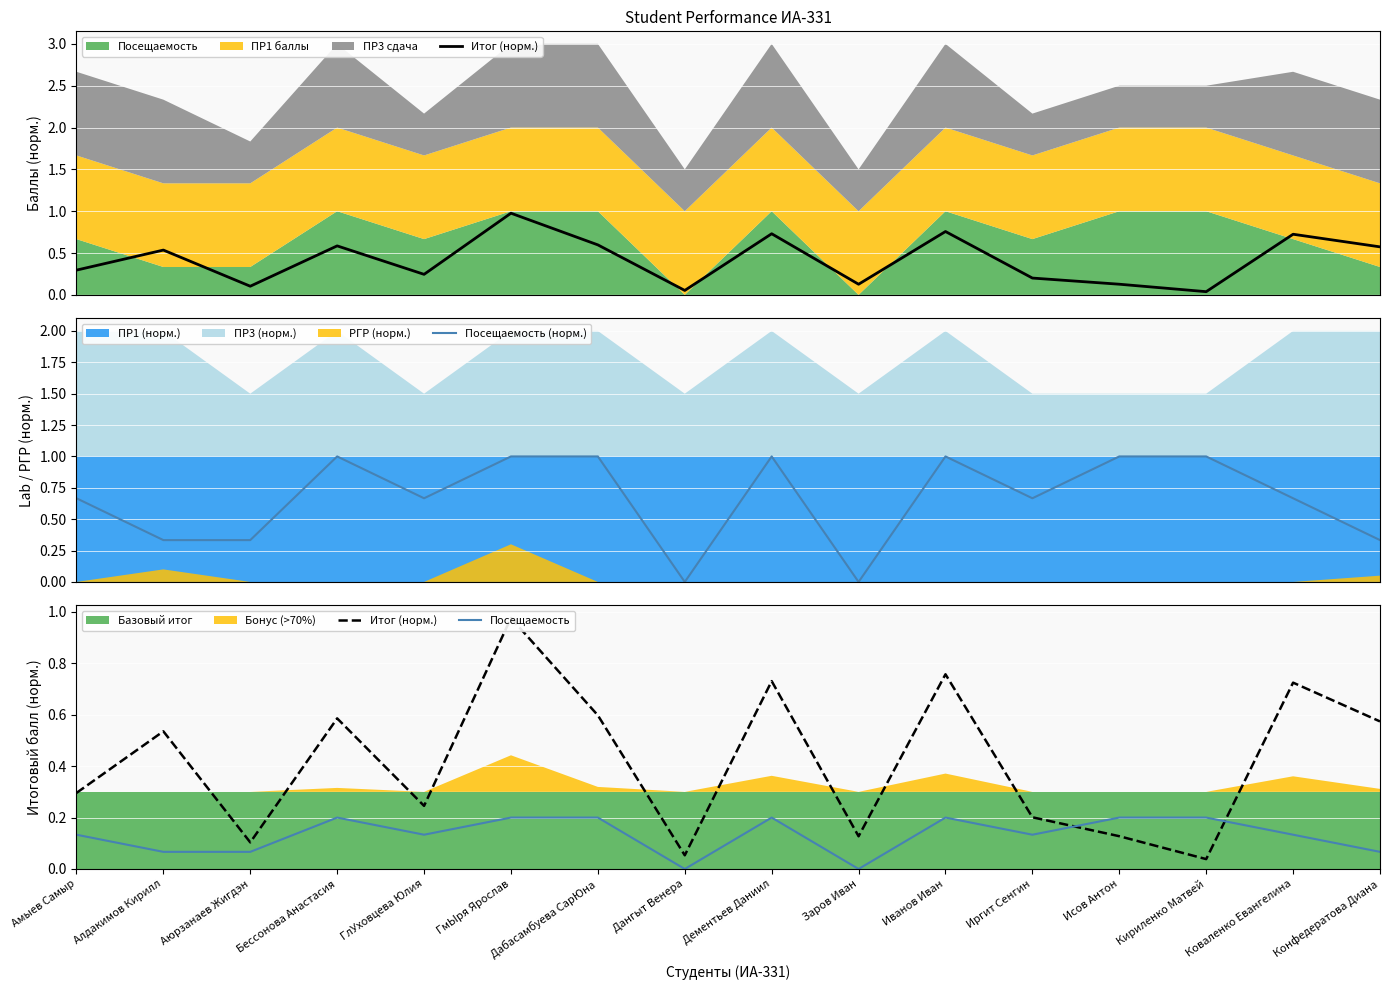

At which label does Посещаемость (норм.) reach its minimum?

Дангыт Венера